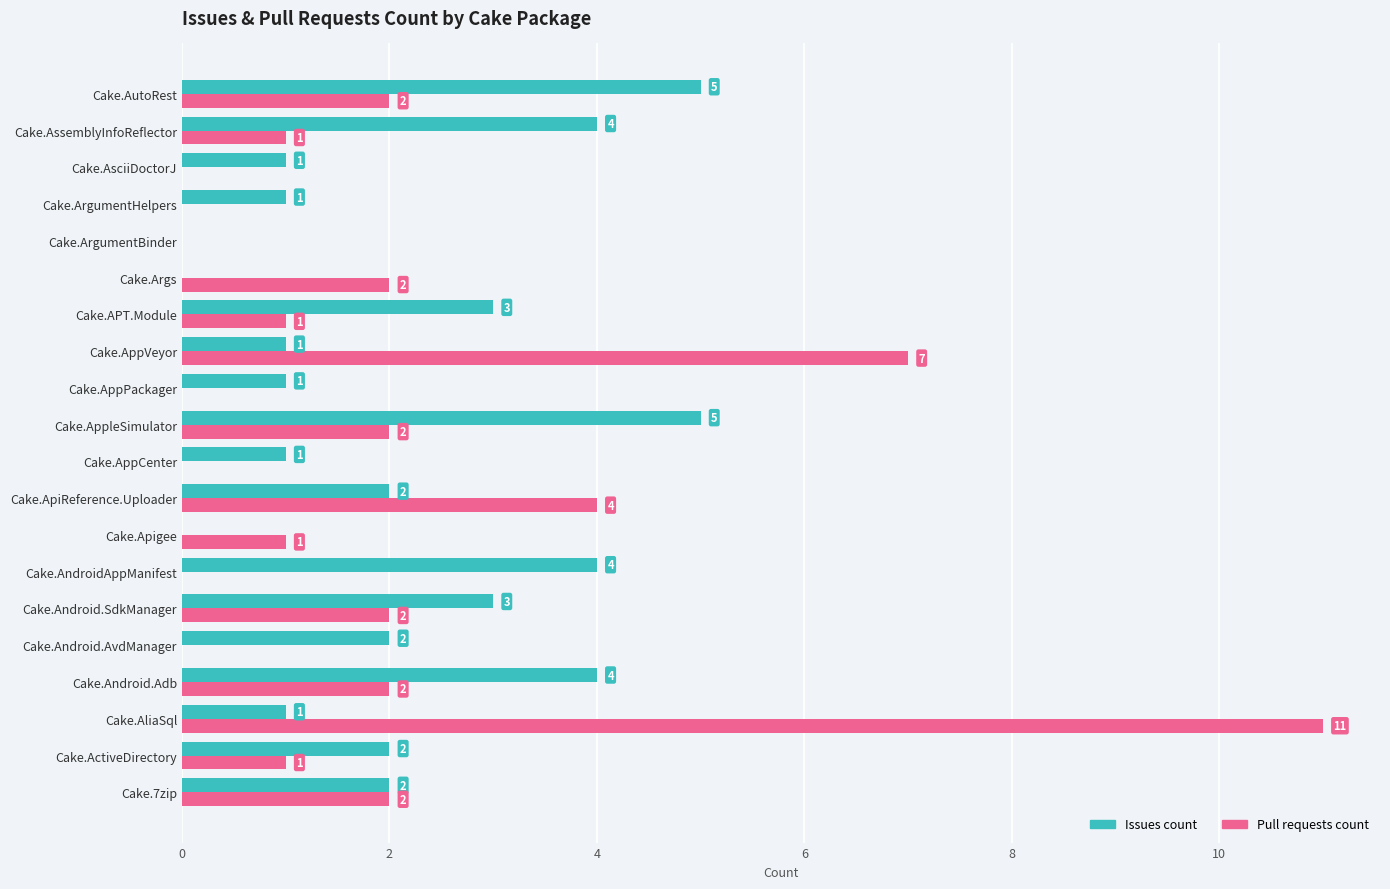

How many series are shown in this chart?

2